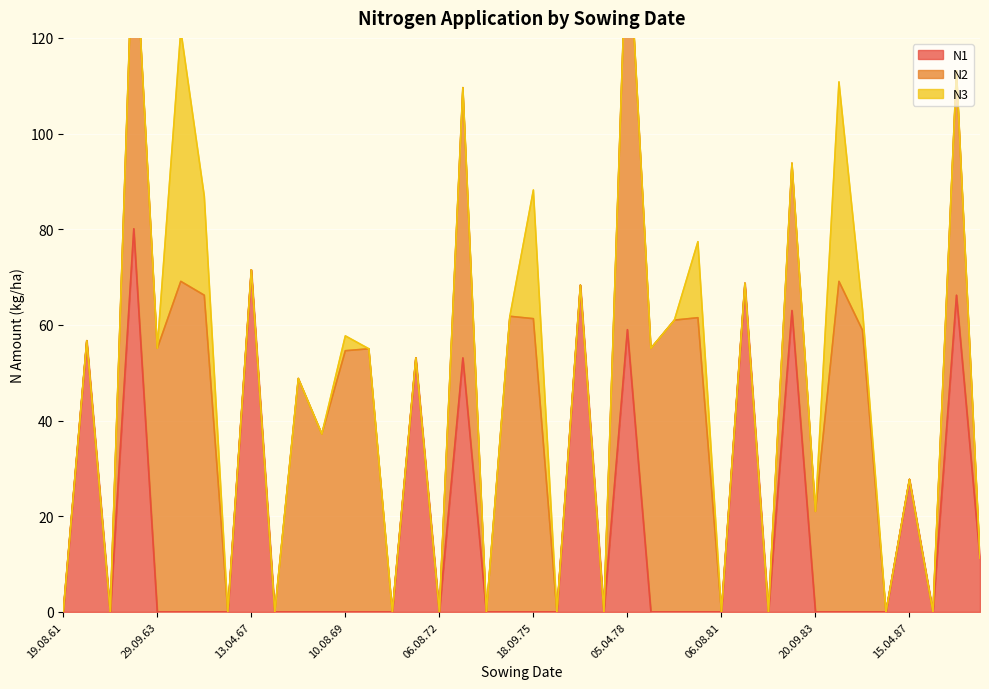

Rank the categories by N2 value from lowest to highest.

19.08.61, 11.04.62, 19.08.62, 11.08.66, 13.04.67, 19.08.67, 14.08.71, 19.03.72, 06.08.72, 24.09.73, 06.08.76, 26.03.77, 07.08.77, 06.08.81, 30.03.82, 07.08.82, 16.08.86, 15.04.87, 14.08.87, 22.09.88, 20.09.83, 13.04.83, 20.09.68, 06.04.88, 05.04.68, 10.08.69, 19.09.70, 29.09.63, 20.09.78, 05.04.73, 18.09.85, 15.08.79, 18.09.75, 18.09.80, 14.08.74, 18.09.65, 15.04.63, 10.08.64, 14.08.84, 05.04.78